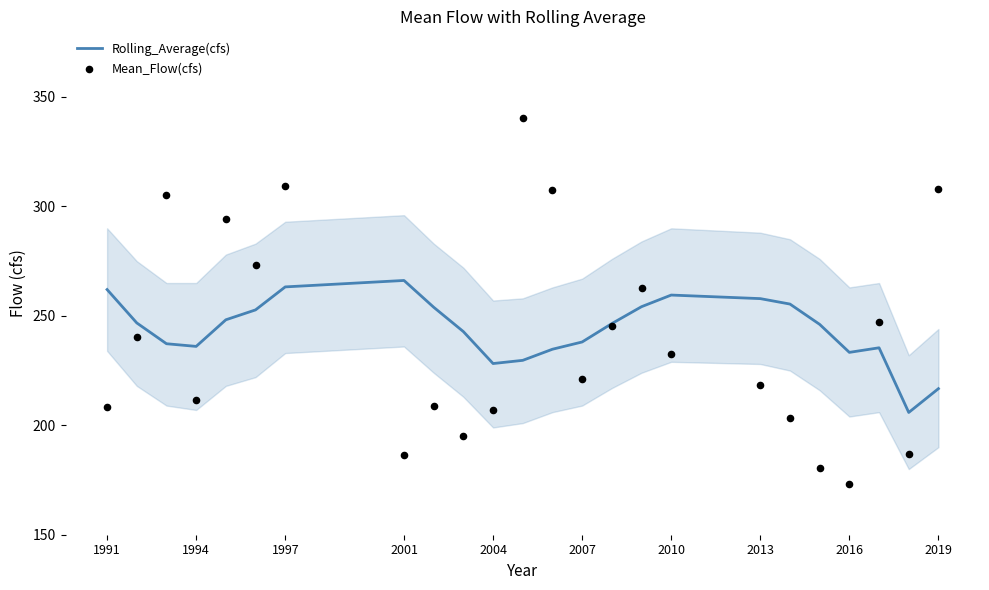

Which series has the largest Y range (max minus min)?

Mean_Flow(cfs)